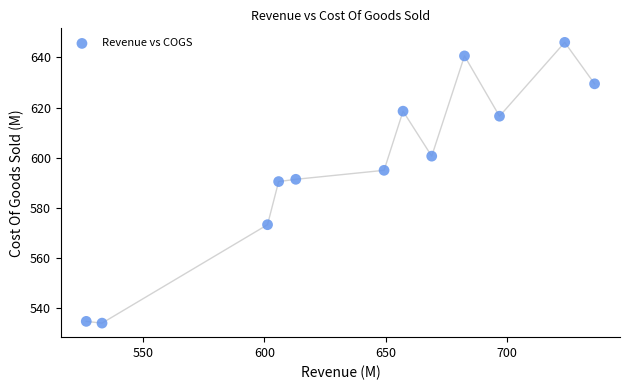

What is the range of Y values (max minus min)?

111.9